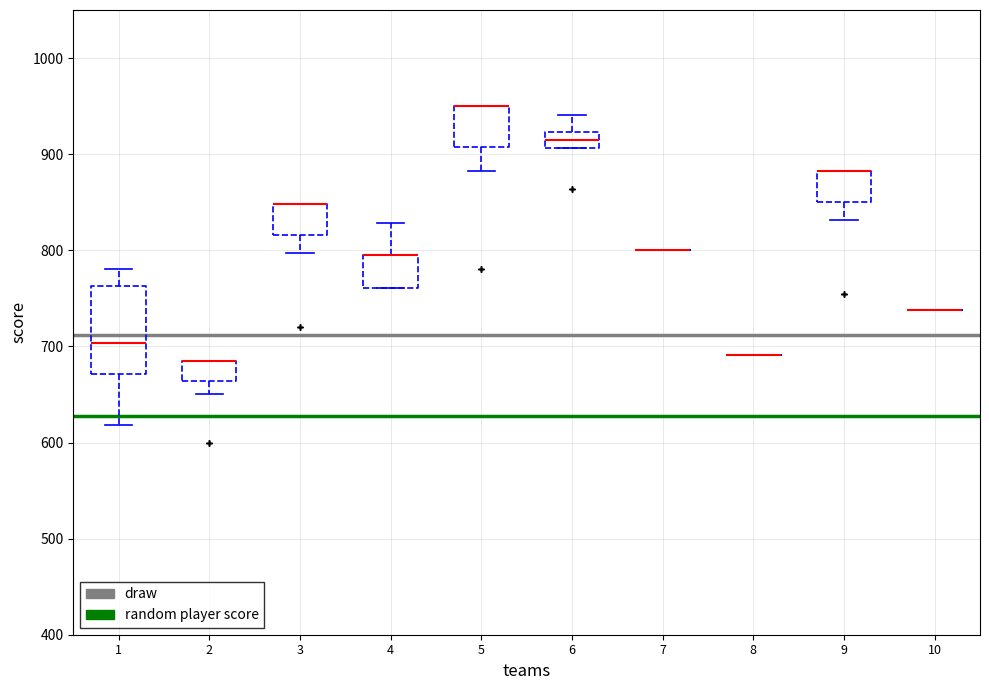

Which box is the tallest, from its lower edge to its upper edge?

1